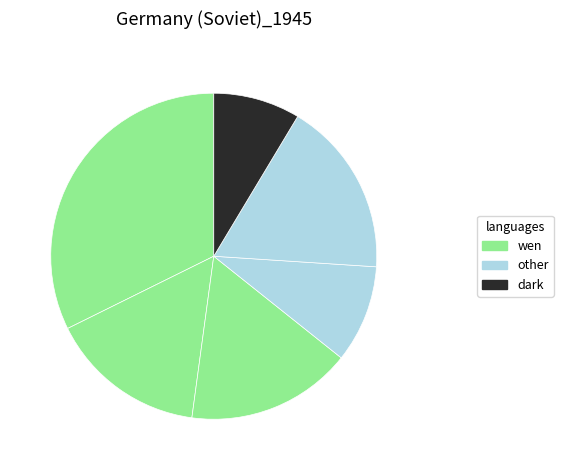

Is there any slice that represents more than half of the pie?

No